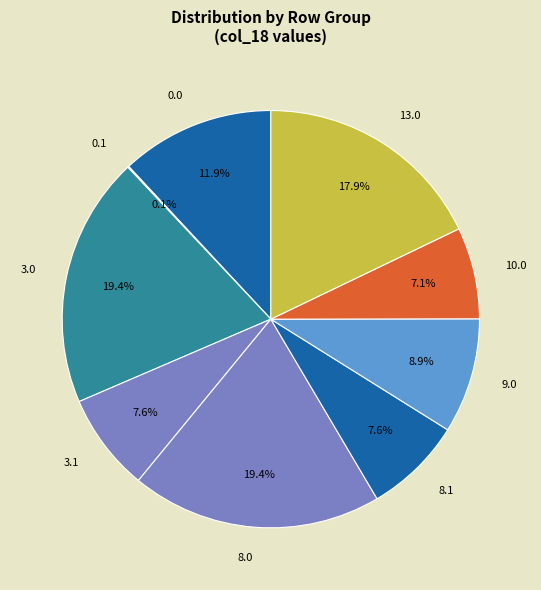

What is the ratio of the value at 0.0 to the value at 13.0?

0.7